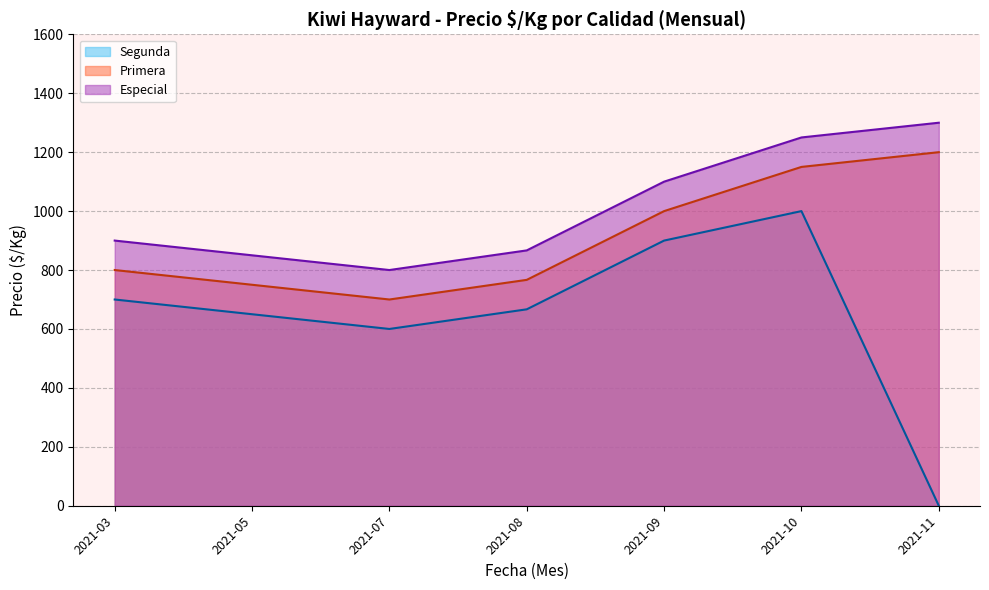

What is the spread (max minus min) of values at 2021-08?

200.0